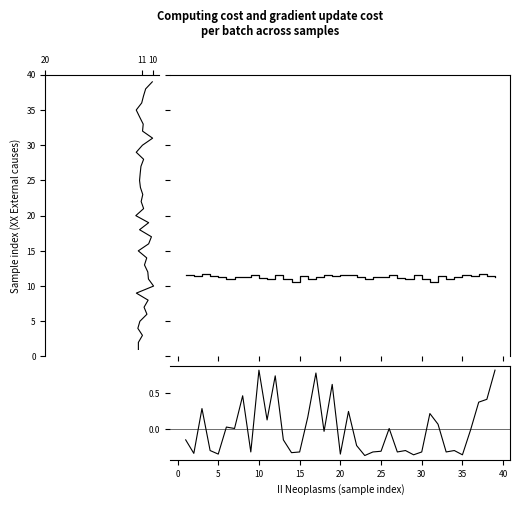

Does the chart have visible grid lines?

No